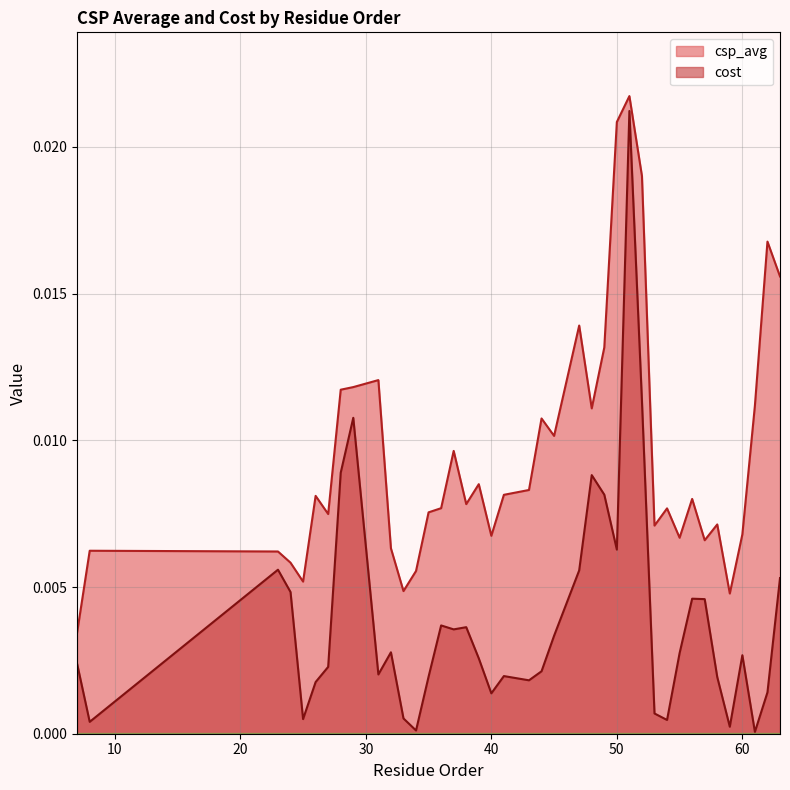

Rank the series at 32 from lowest to highest value.

cost, csp_avg